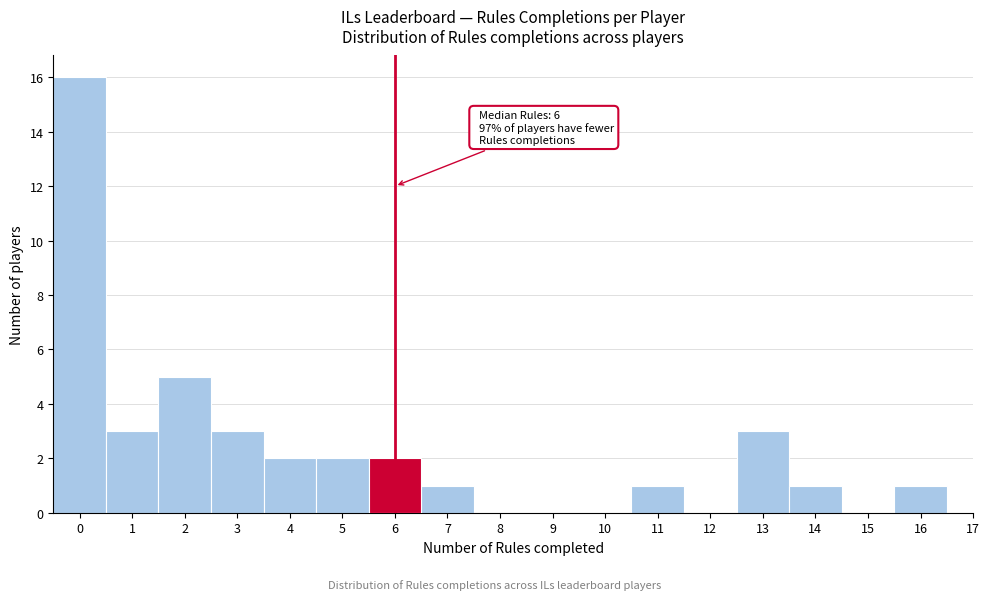

Over which range of the x-axis is the bar tallest?

-0.5 to 0.5